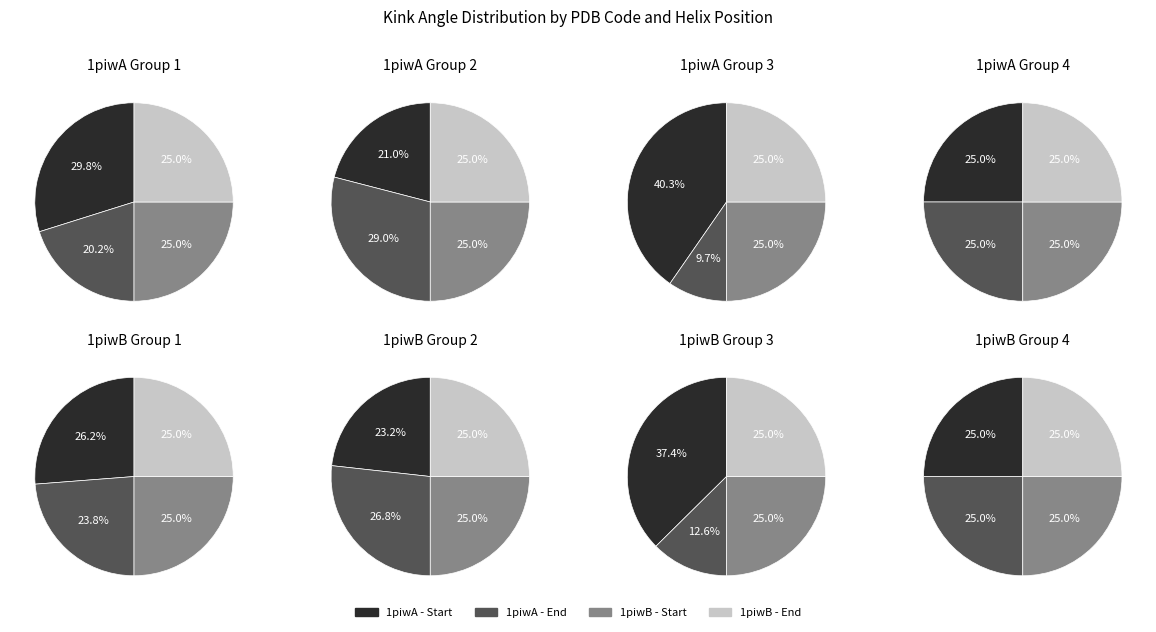

Is 189-201 the majority of the pie?

No